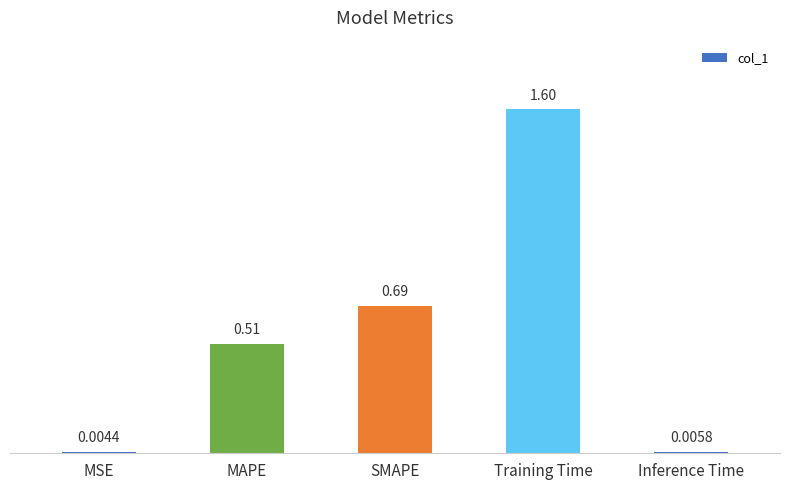

Are the bars horizontal?

No